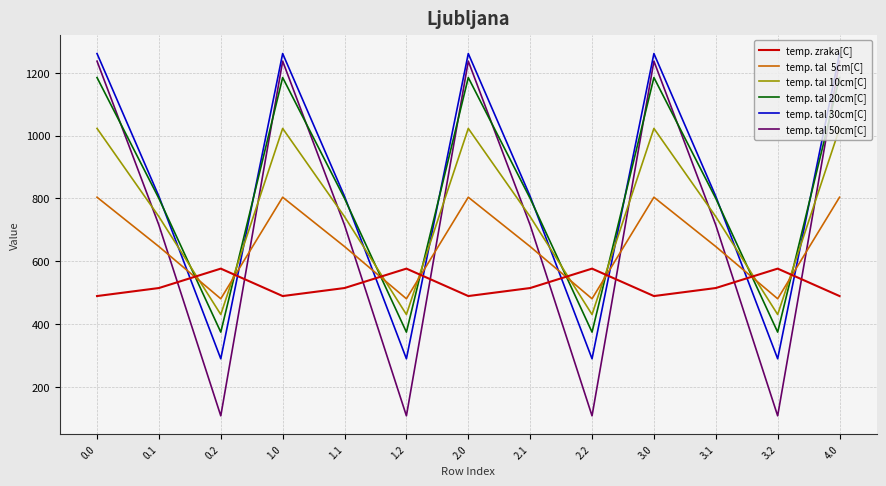

What is the total value across all series at 2.0?

6000.7